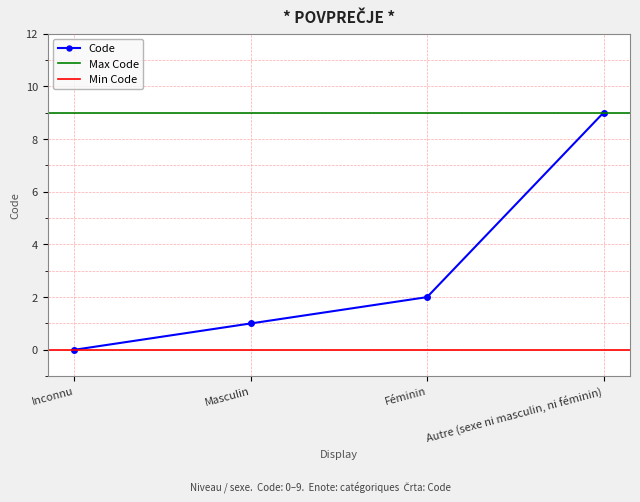

Which label corresponds to the largest value in the chart?

Autre (sexe ni masculin, ni féminin)